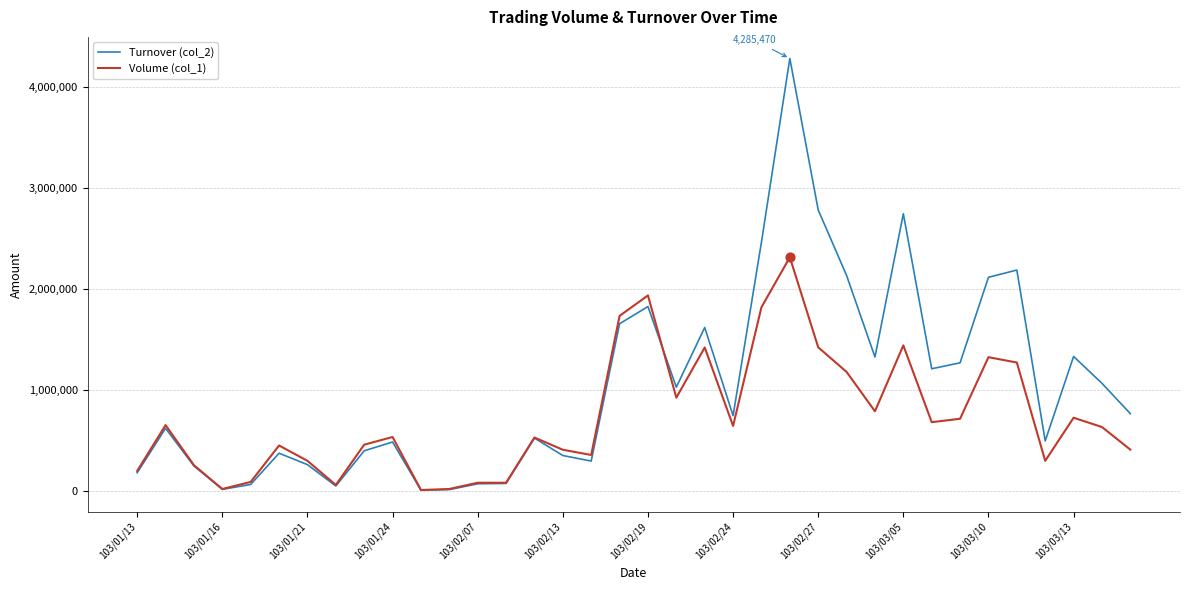

Which series has the largest range (max minus min)?

Turnover (col_2)